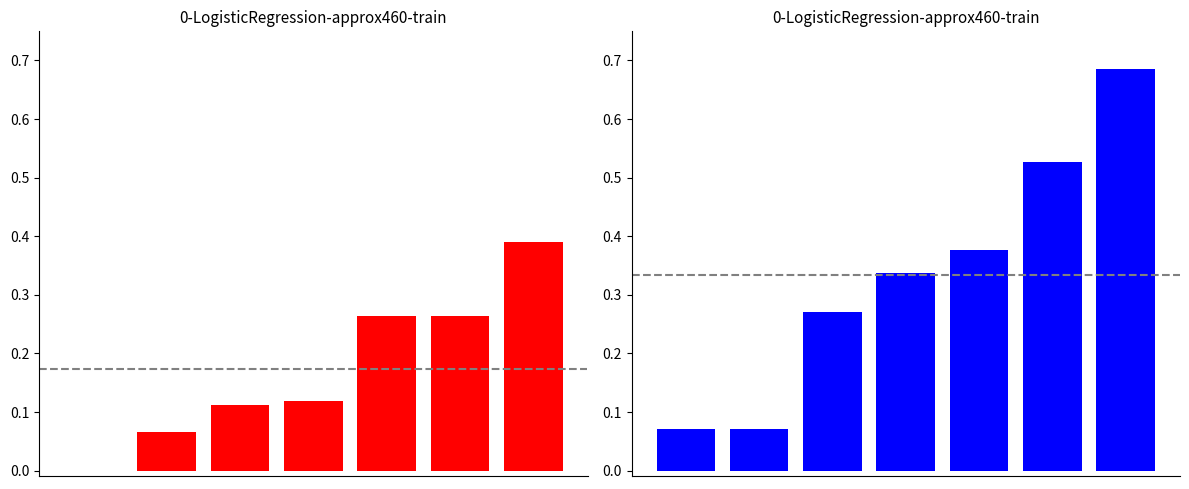

Which series has the largest range (max minus min)?

job343_scenario2_647